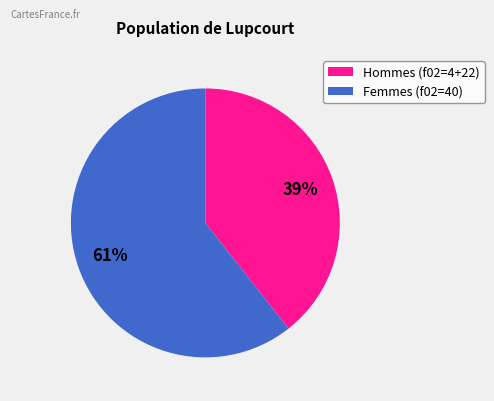

To the nearest percent, what is the average slice percentage?

50%